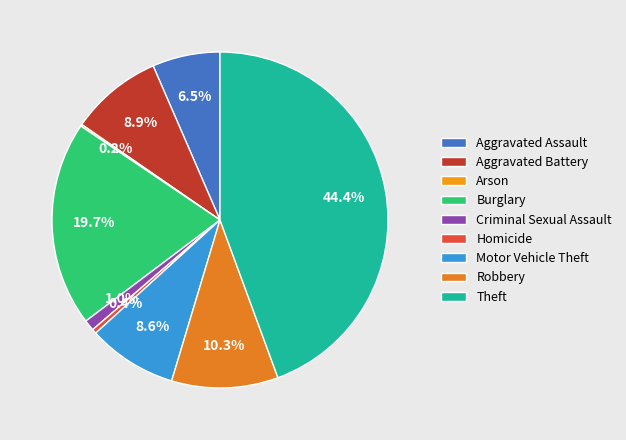

To the nearest percent, what is the difference between the largest and smallest slice percentages?

44%